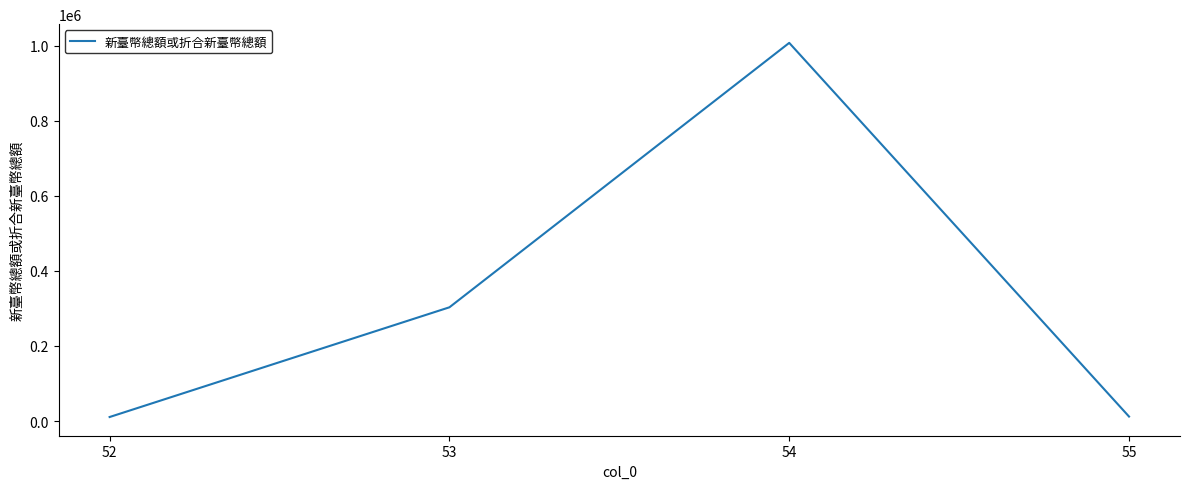

How many interior local peaks (higher than both neighbors) does the data have?

1